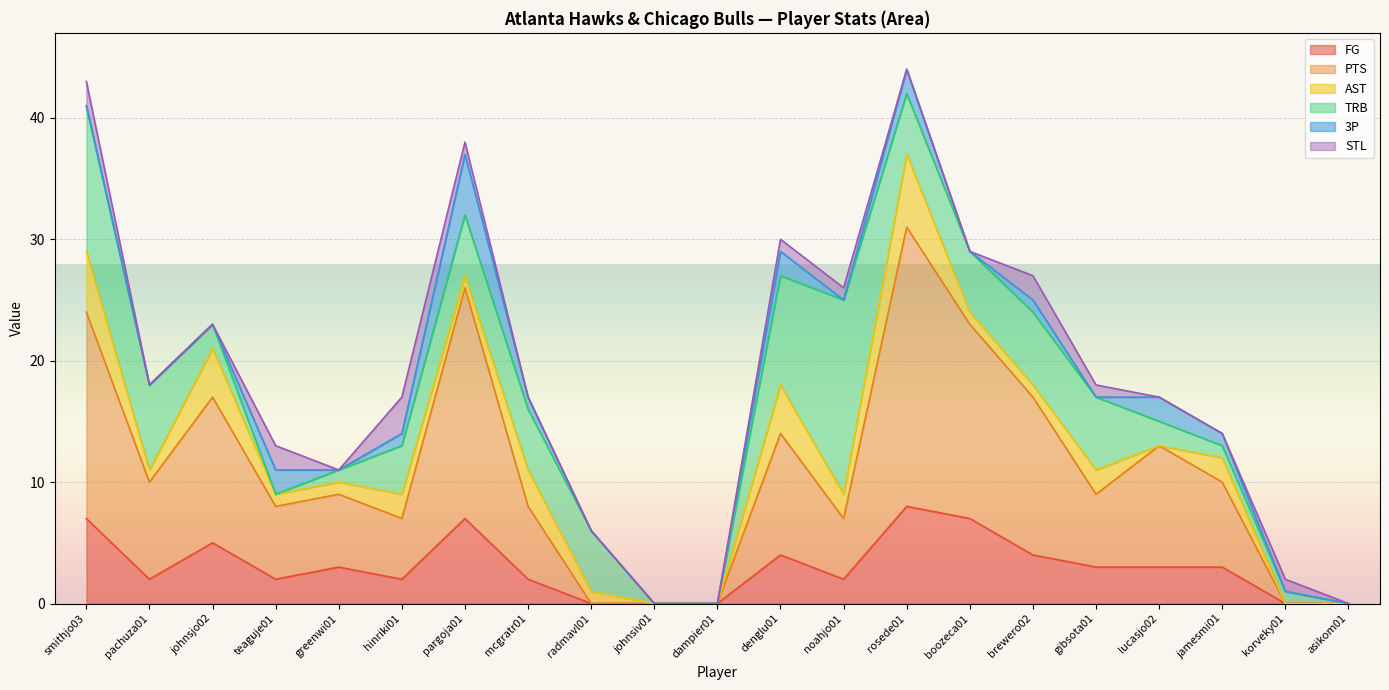

At noahjo01, list the series in order from smallest to largest.

3P, STL, FG, AST, PTS, TRB